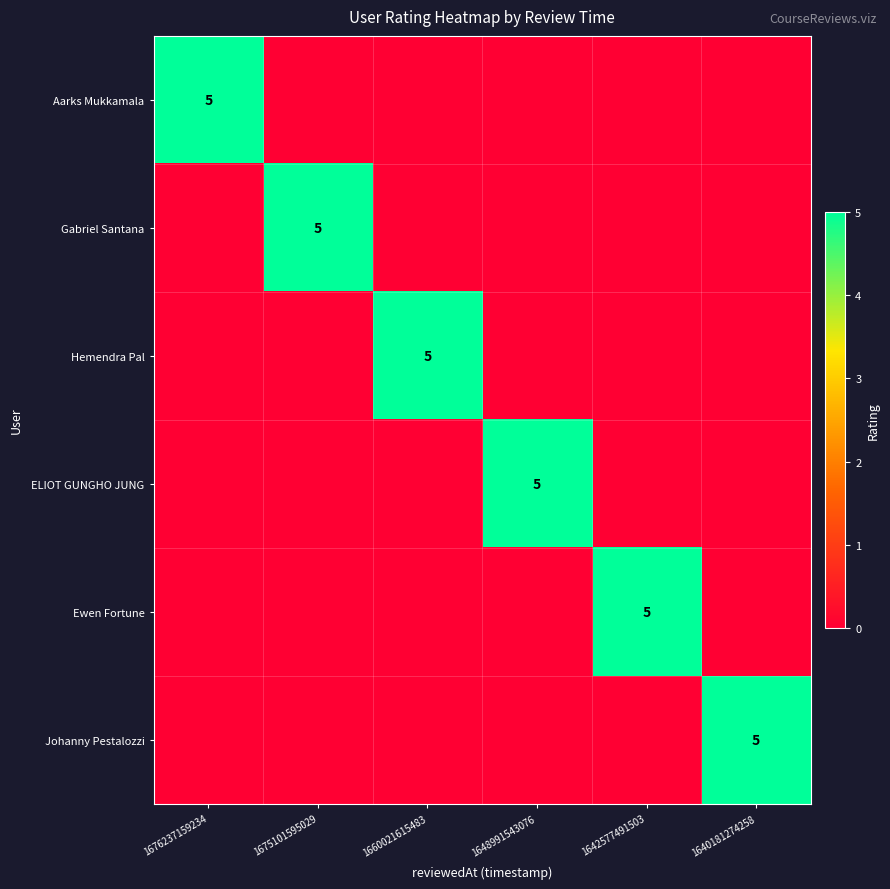

Is it true that Johanny Pestalozzi equals 2 at 1640181274258?

False